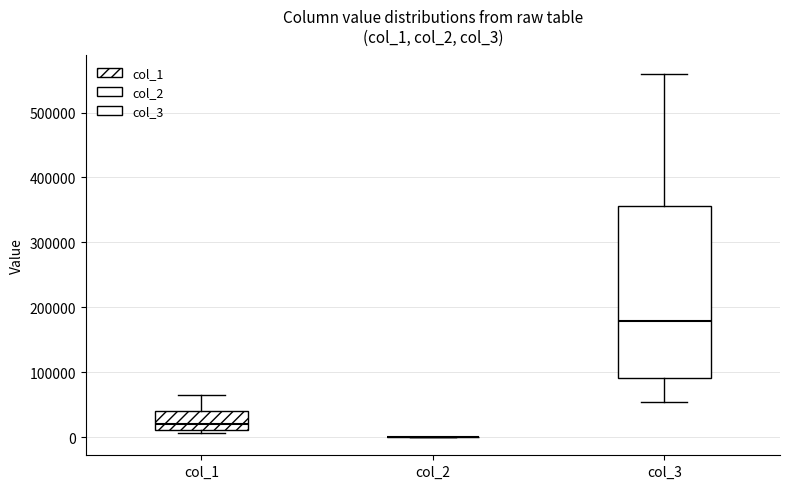

Which box is the tallest, from its lower edge to its upper edge?

col_3